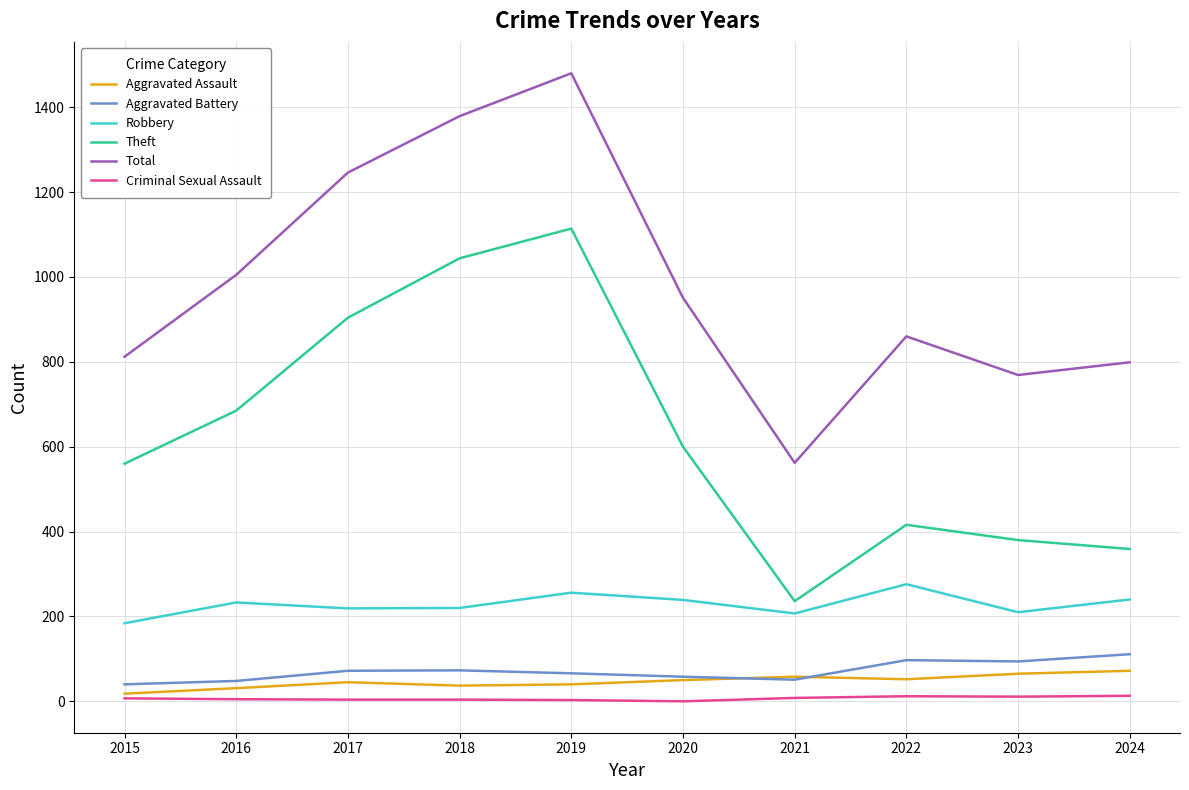

What is the total value across all series at 2022?

1713